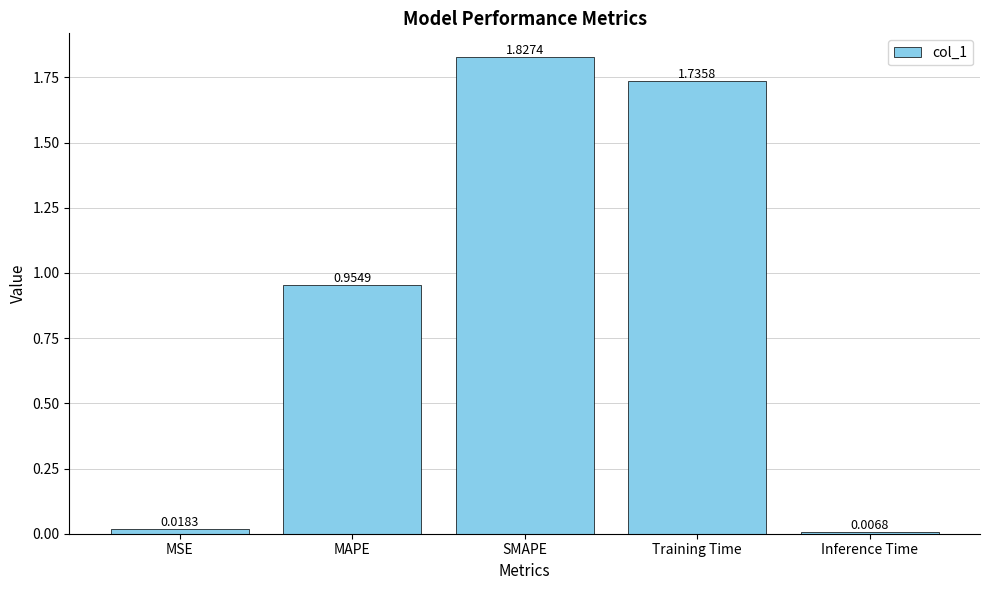

Which label corresponds to the smallest value in the chart?

Inference Time